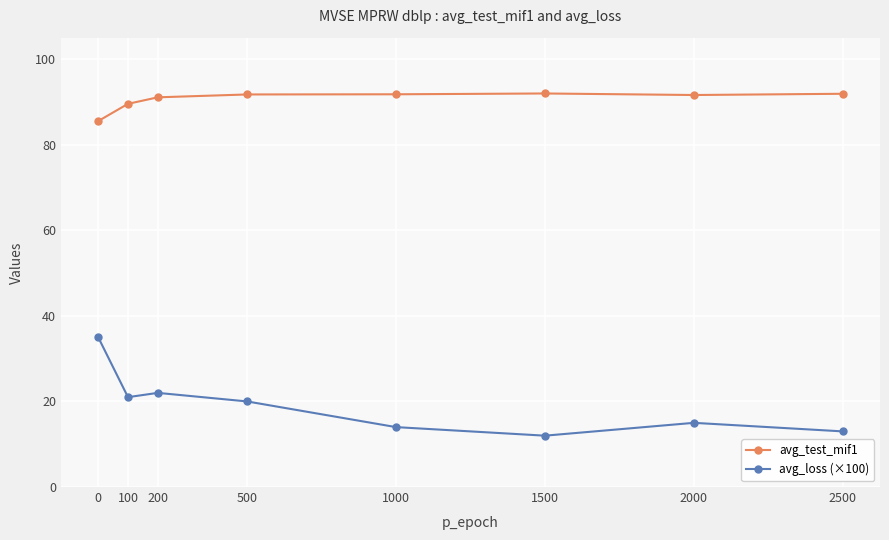

What is the sum of the avg_loss (×100) values at 1500 and 100?

33.0